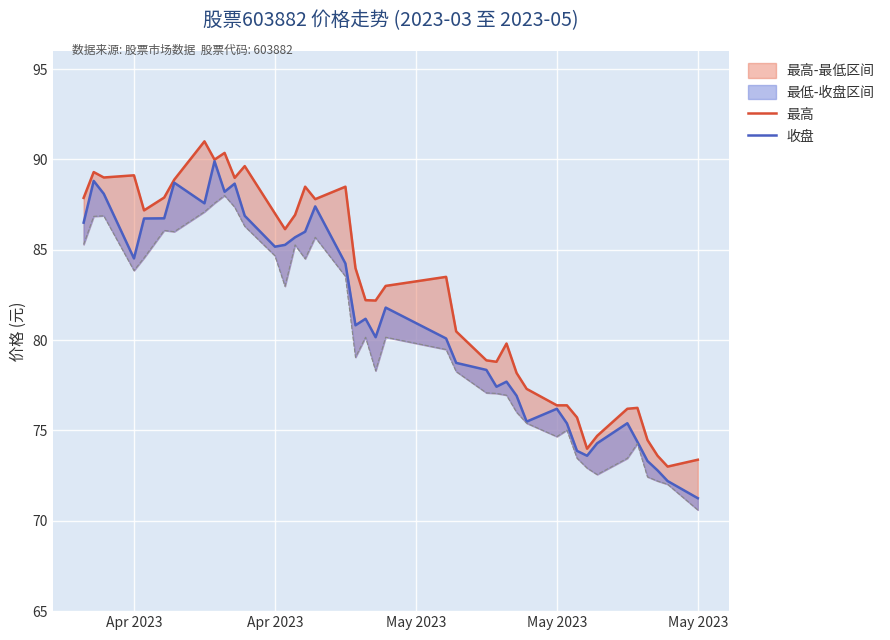

Rank the series by their average value, from highest to lowest.

最高, 收盘